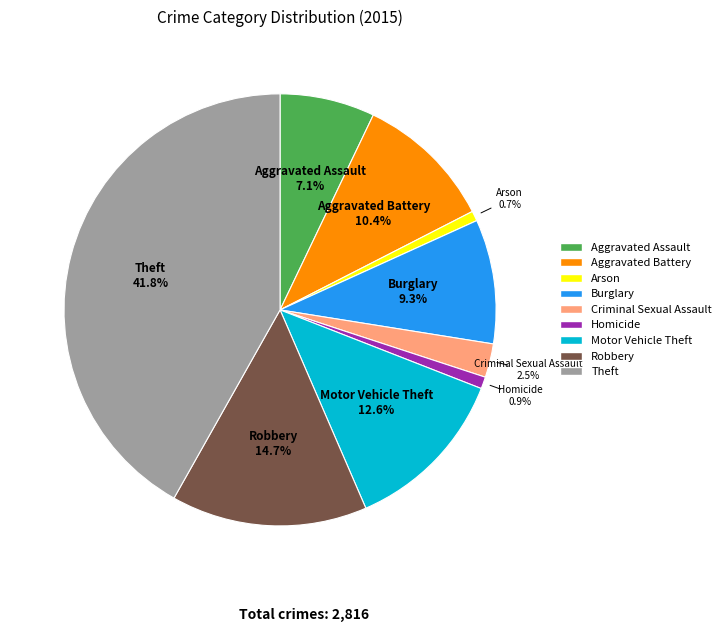

Does any single category account for the majority?

No